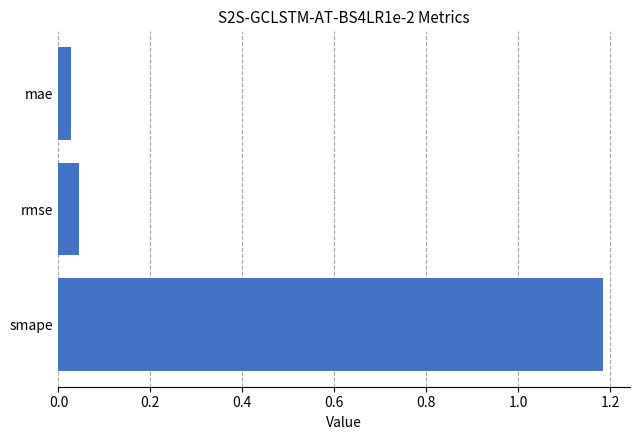

What is the average value?

0.4